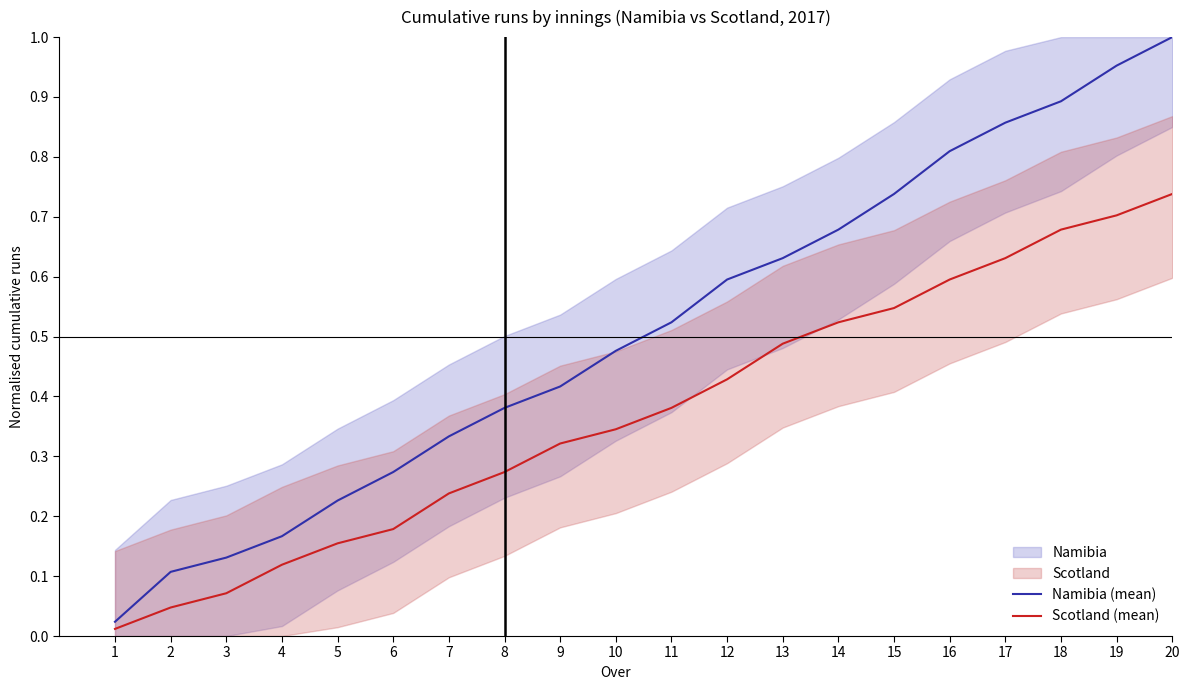

At which label does Namibia (mean) reach its peak?

20